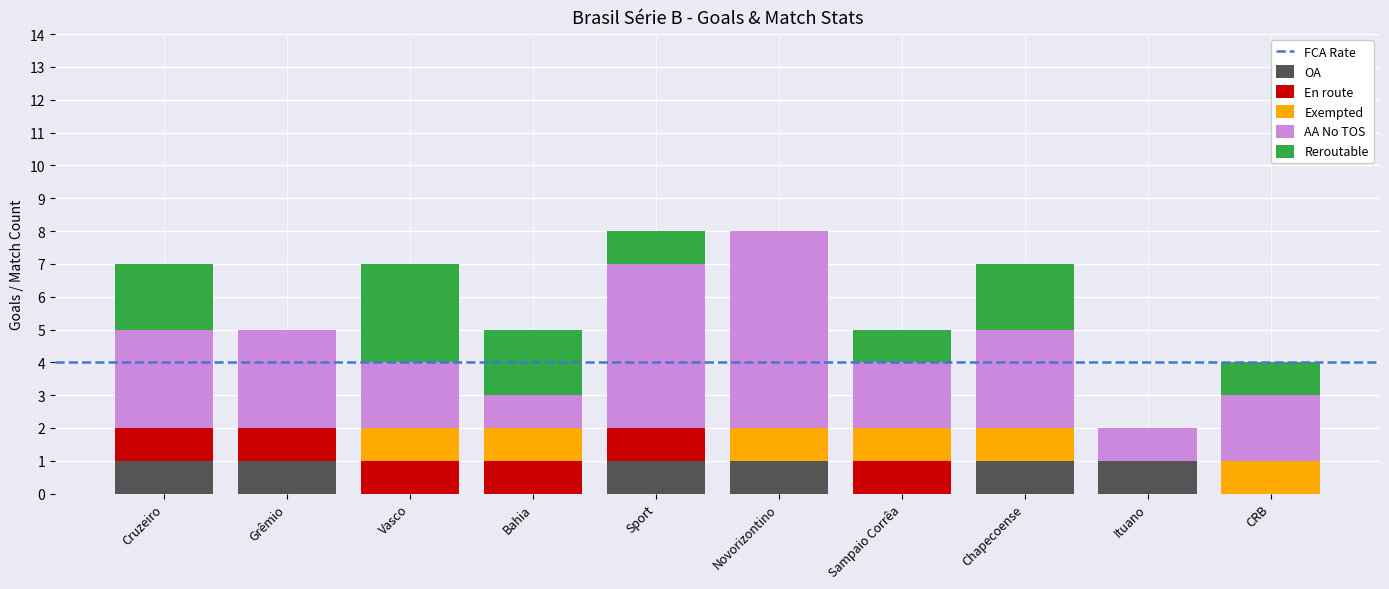

What is the total value across all series at Chapecoense?

7